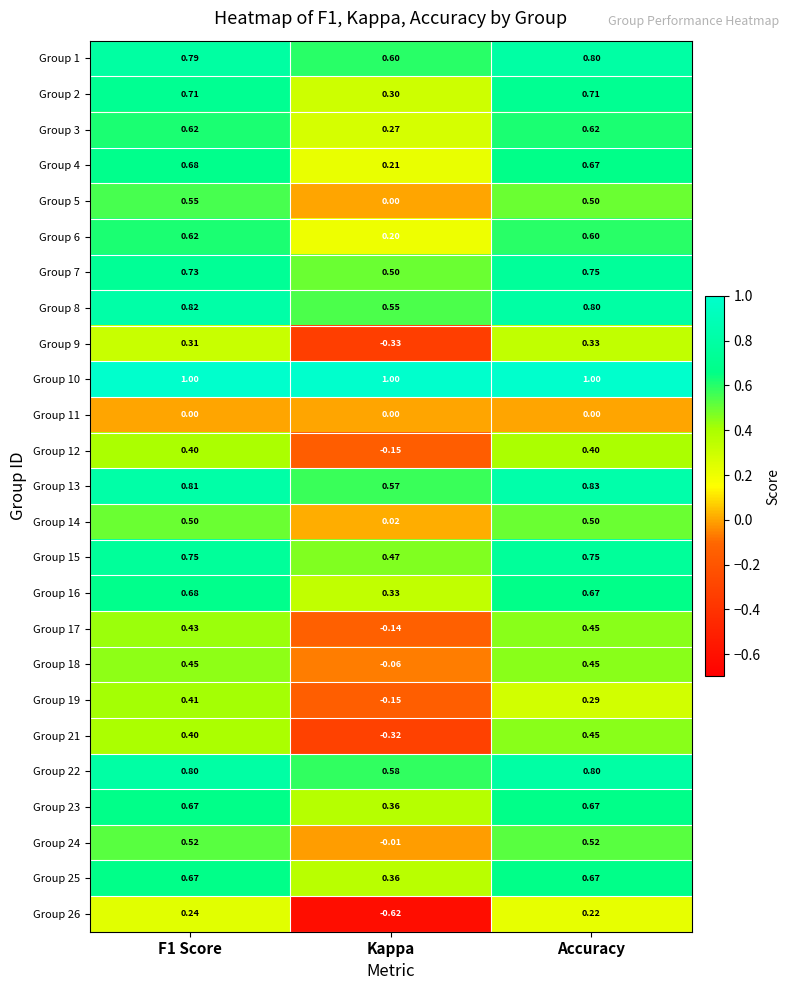

Which series changed the most between F1 Score and Kappa?

Group 26